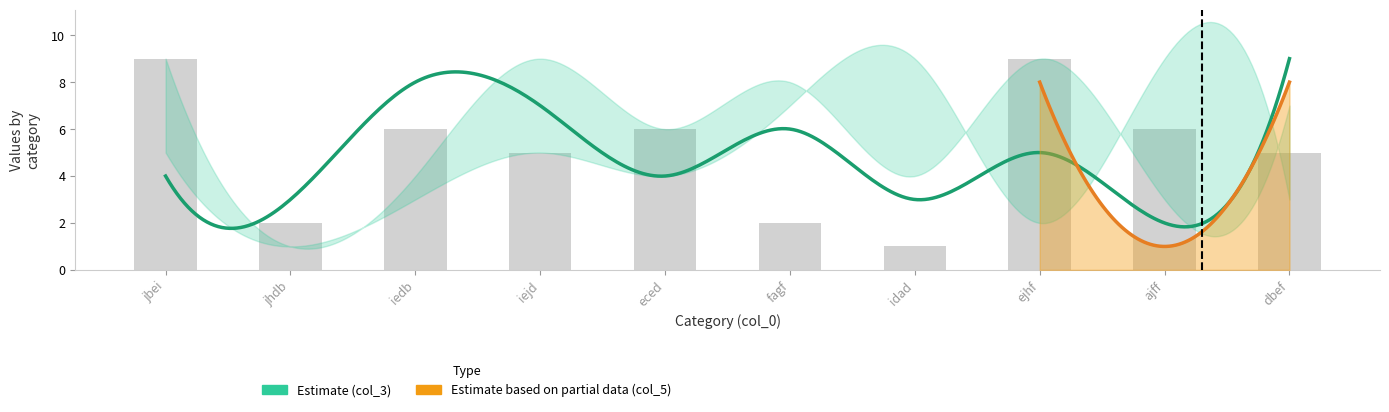

What is the label of the 8th bar from the right?

iedb